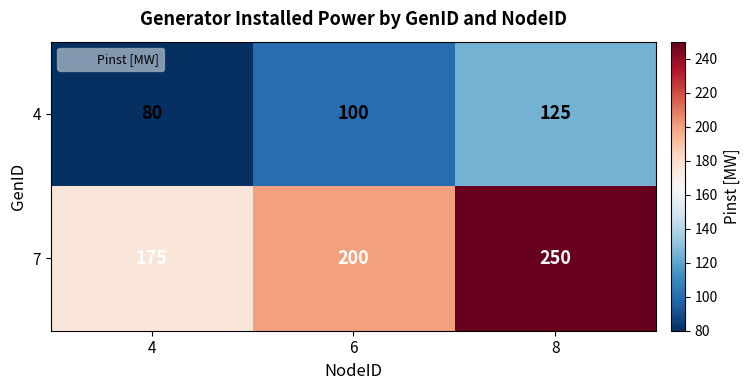

What is the maximum value shown in the chart?

250